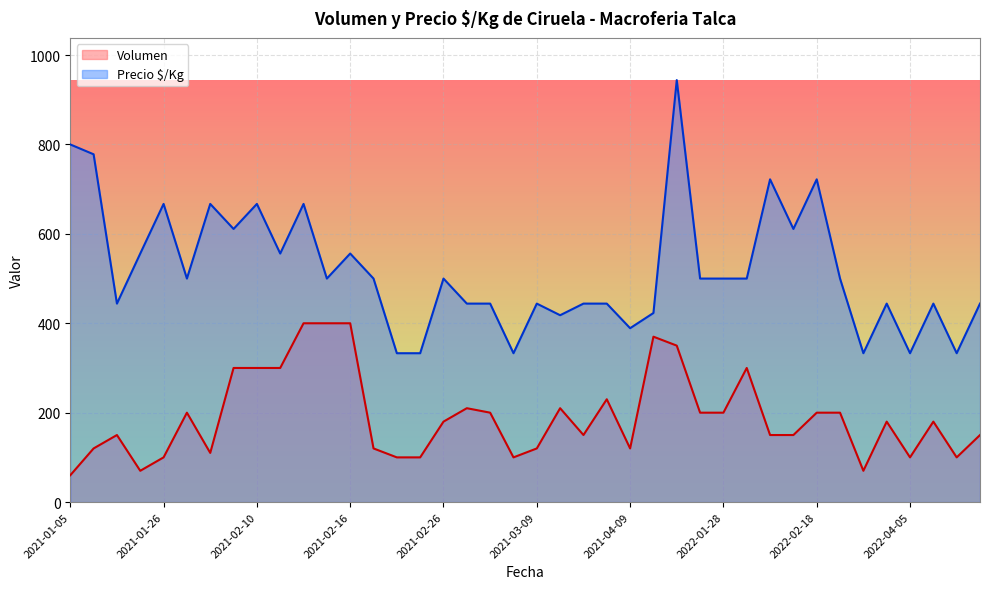

Which series has the widest spread of values?

Precio $/Kg